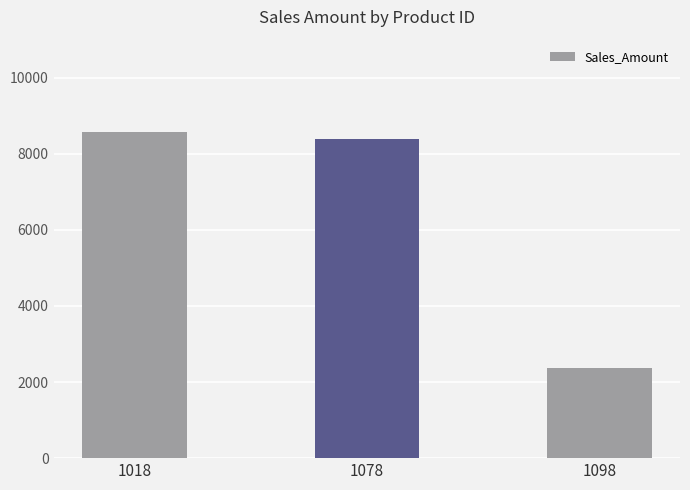

What is the minimum value shown in the chart?

2370.7